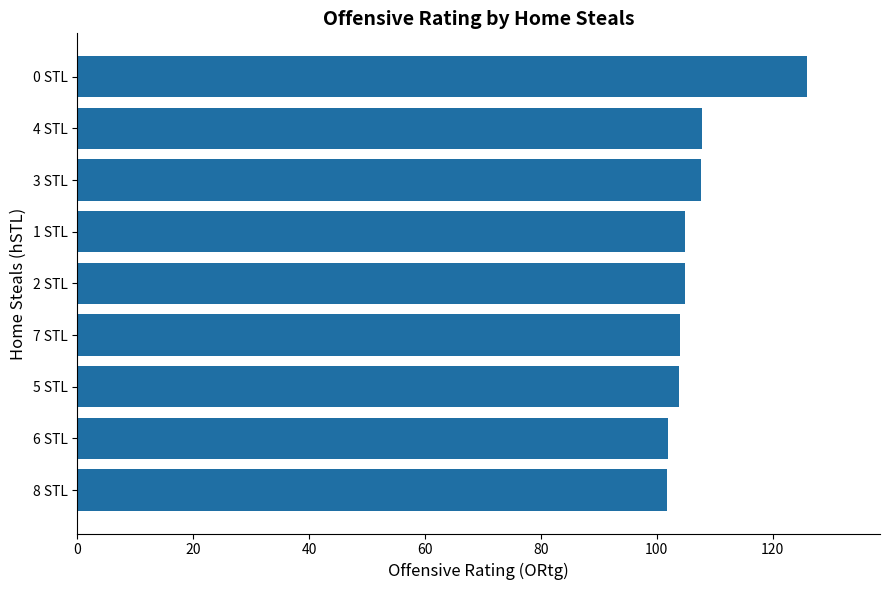

What is the difference between the second highest and second lowest values?

5.8